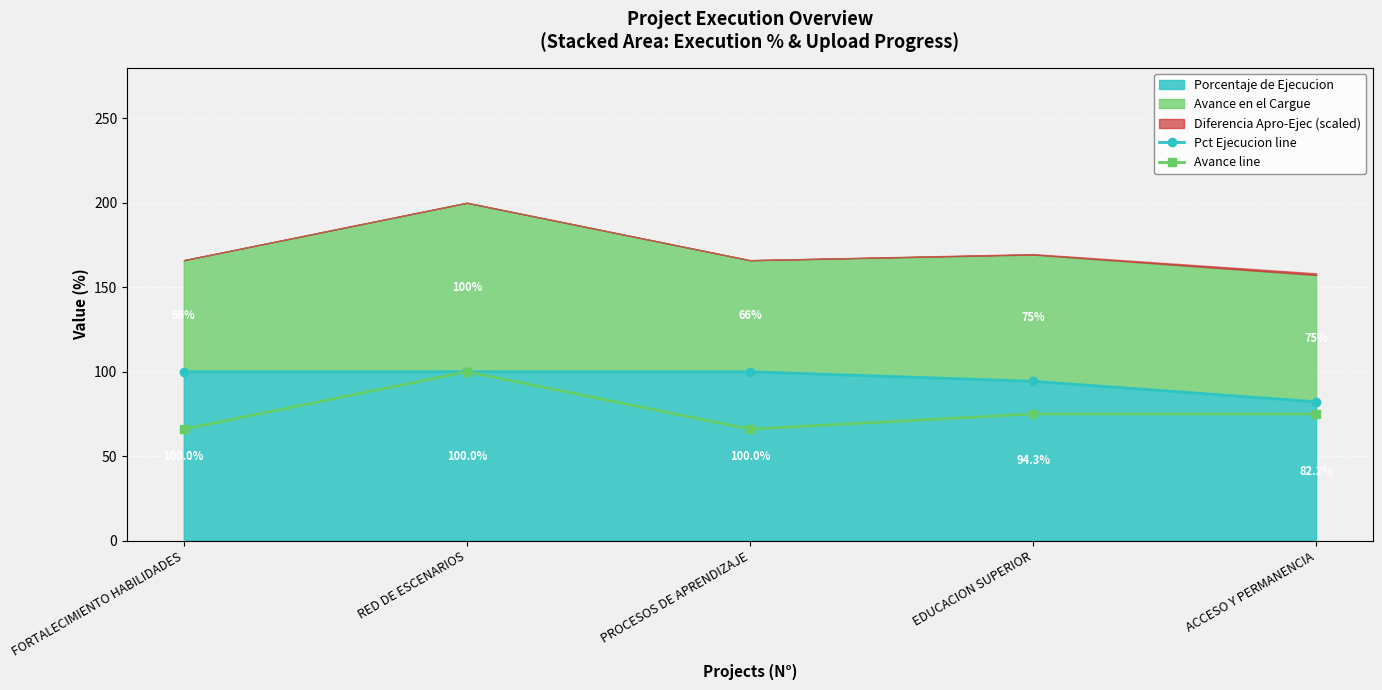

Which series has the widest spread of values?

Avance line